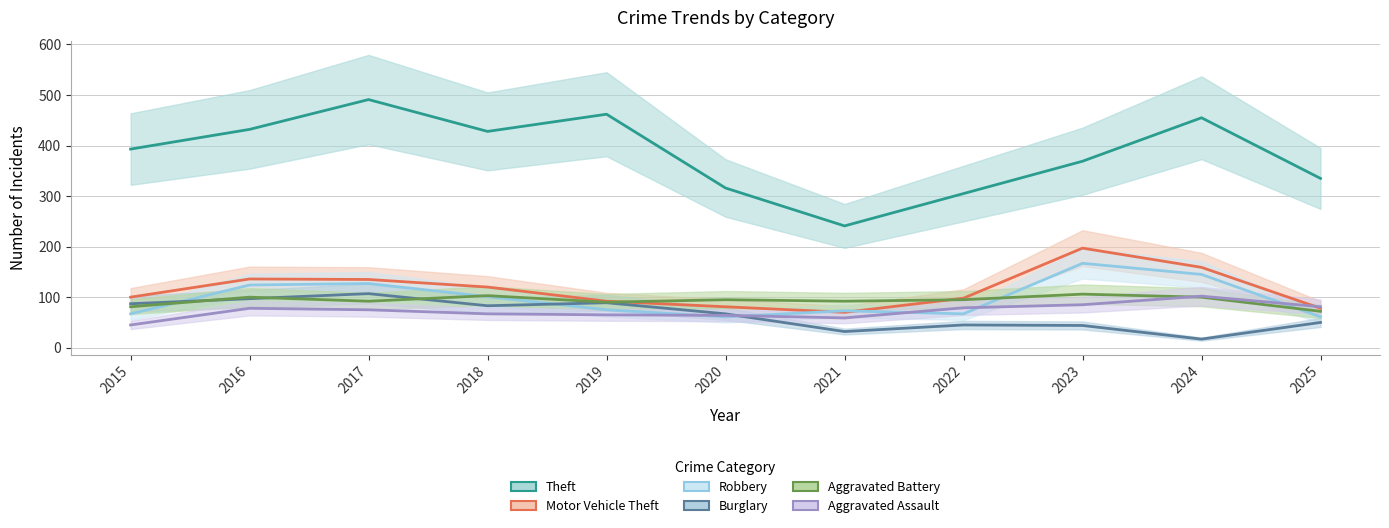

Where is the first local maximum for Motor Vehicle Theft?

2016